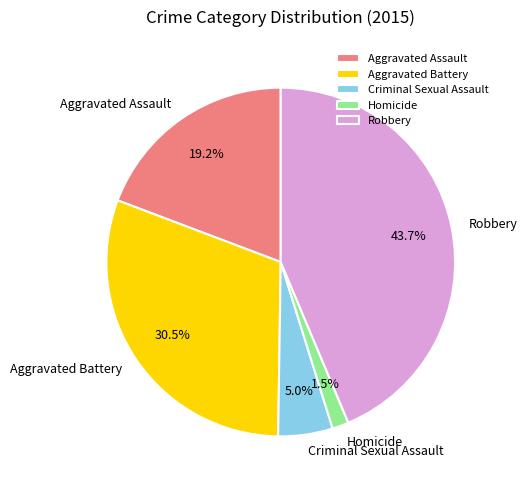

Combined, do Criminal Sexual Assault and Homicide account for over 50%?

No